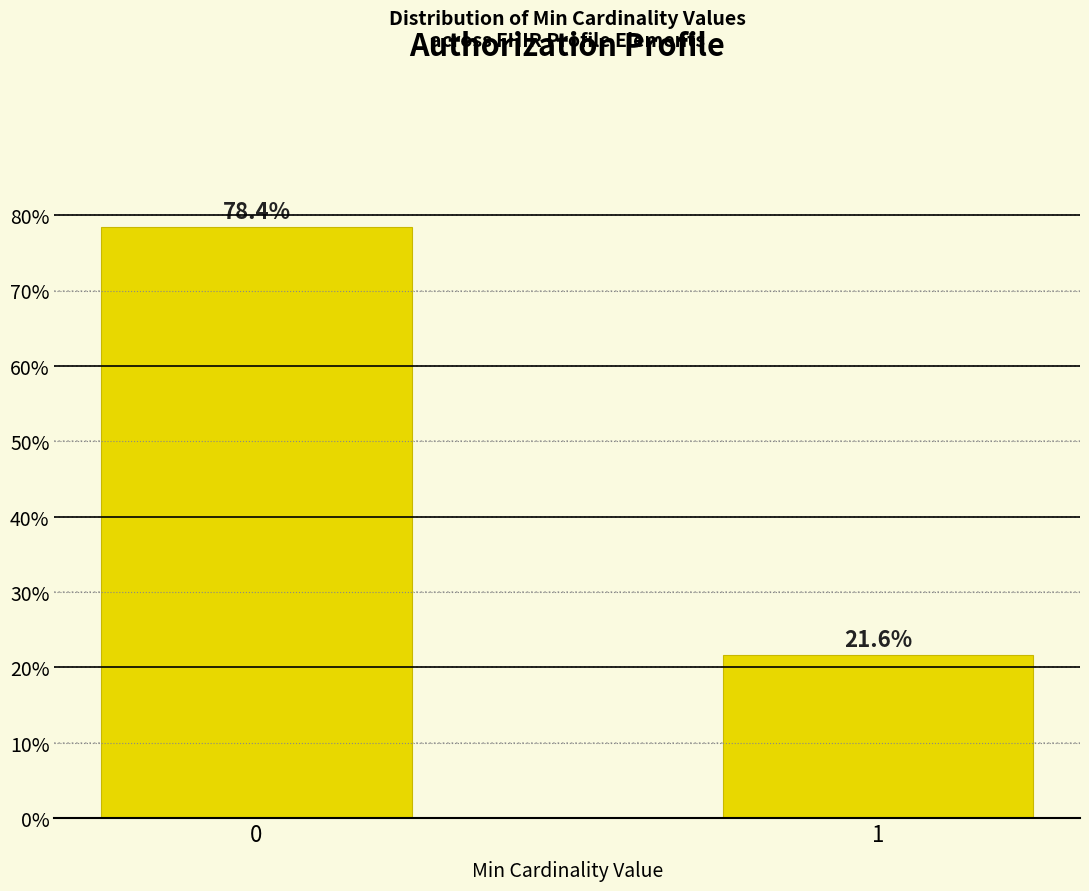

Reading left to right, extract all data points from this chart.

0=78.4	1=21.6